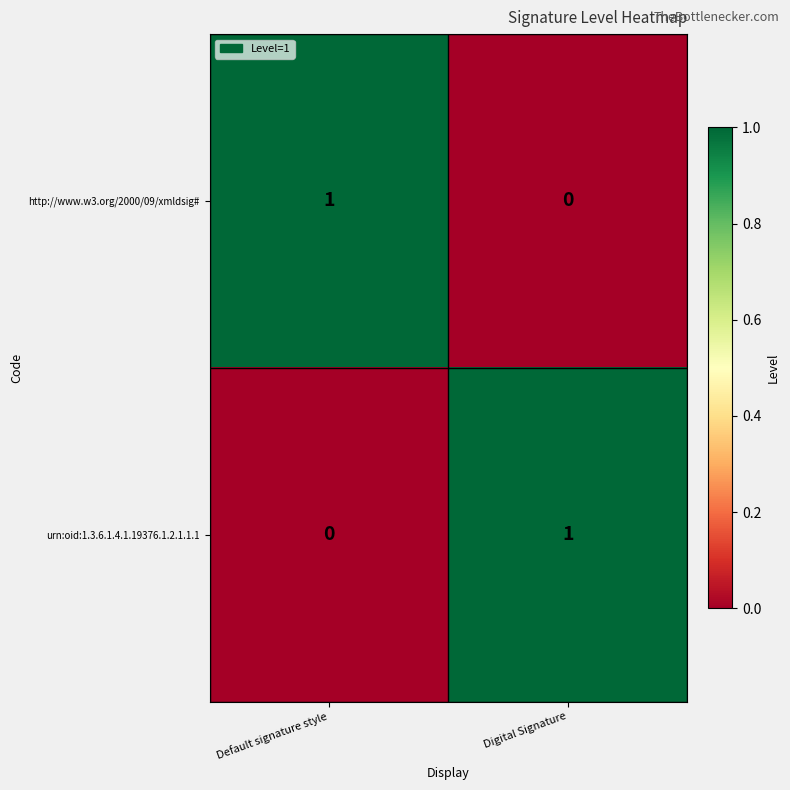

Rank the series at Digital Signature from lowest to highest value.

http://www.w3.org/2000/09/xmldsig#, urn:oid:1.3.6.1.4.1.19376.1.2.1.1.1